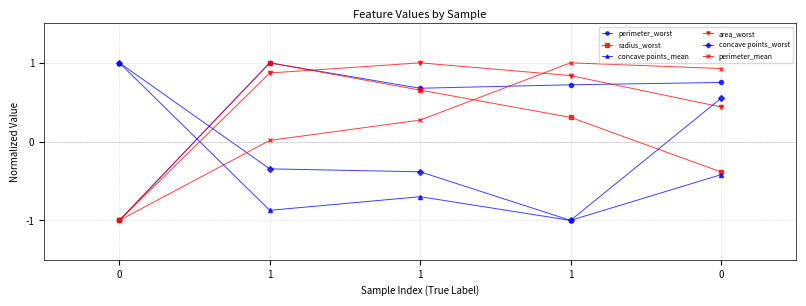

Where does the perimeter_mean series first go above 0?

1